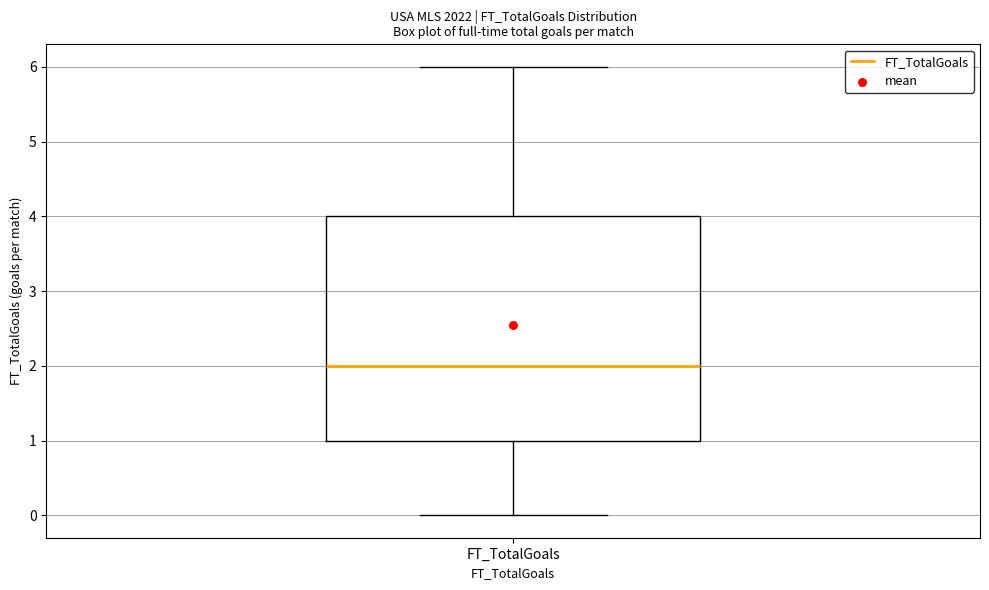

Transcribe this box plot: give where the median line is, the range the box spans, and where the two whiskers end, as read against the y-axis. The values are not printed on the chart, so give them approximately, as read against the axis.

median 2, box 1 to 4, whiskers 0 to 6